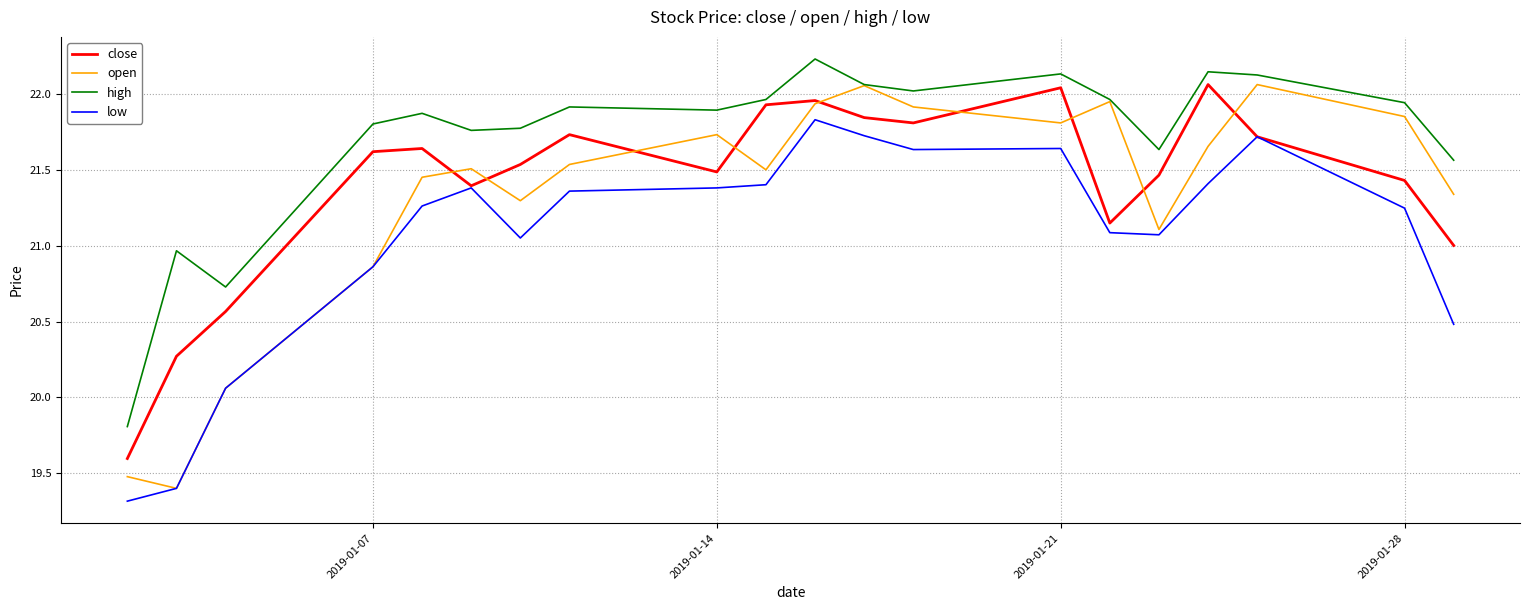

True or false: low has more than 2 interior local peaks.

True